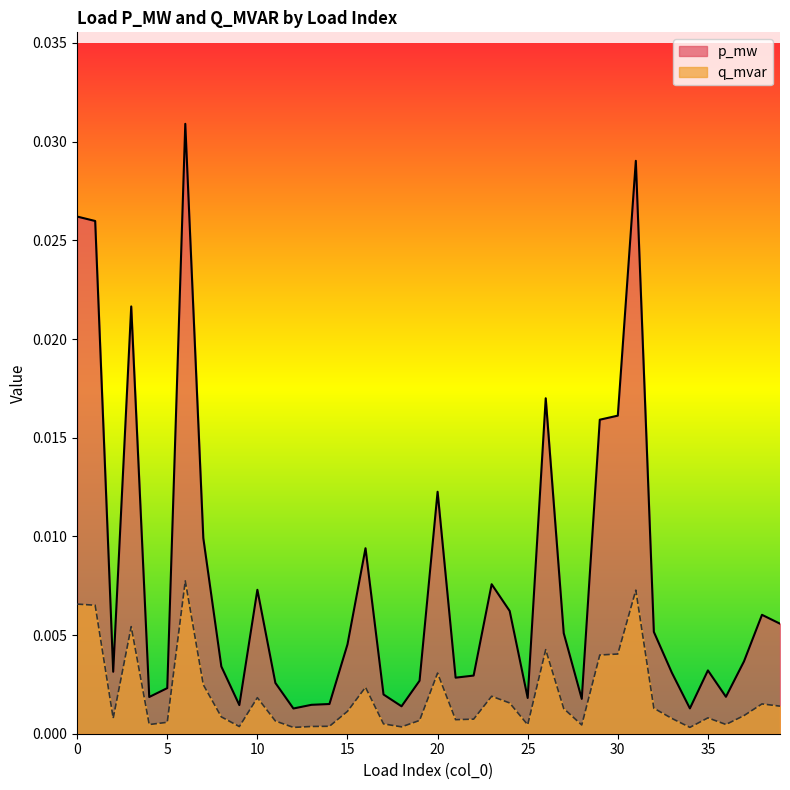

How many data points does each series have?

40